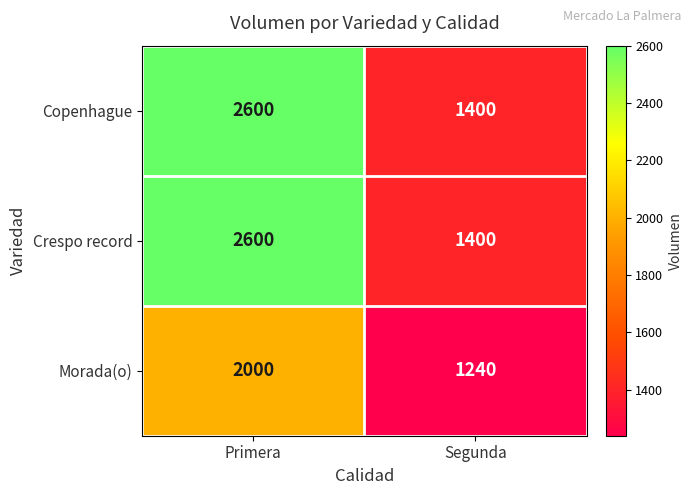

What is the spread (max minus min) of values at Segunda?

160